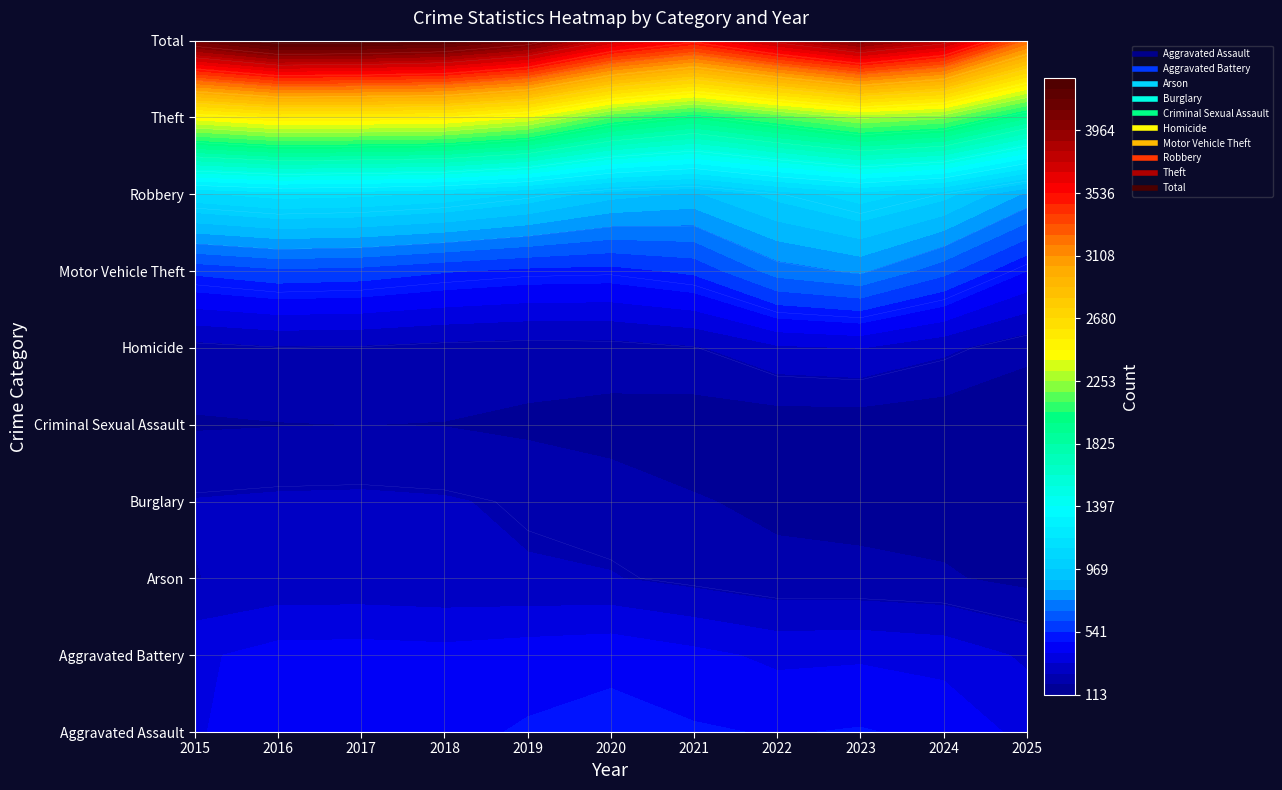

What is the difference between the Total values at 10 and 7?

1316